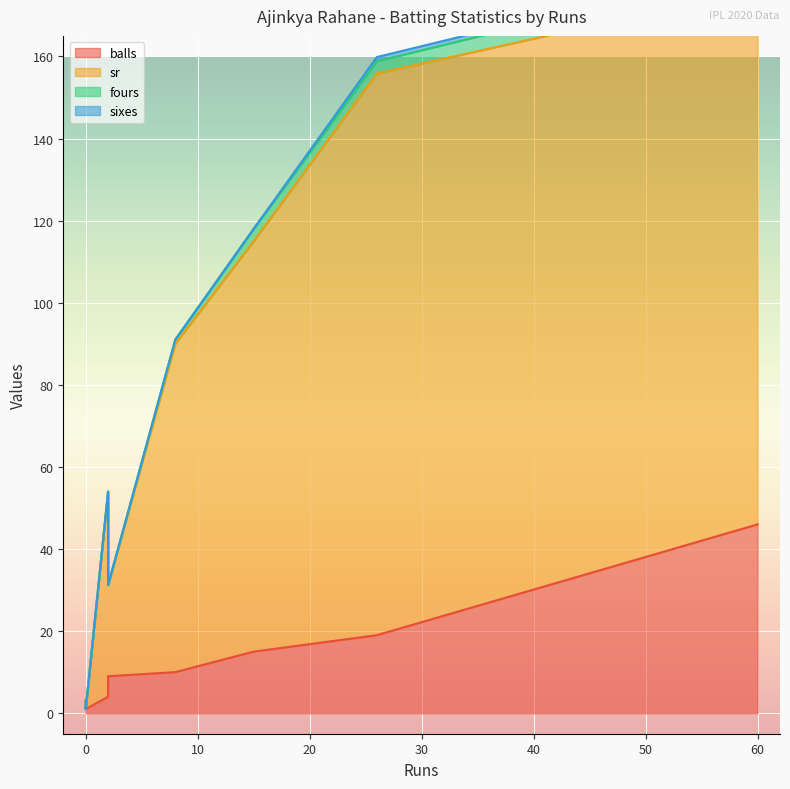

What is the label of the 3rd point from the left?

8